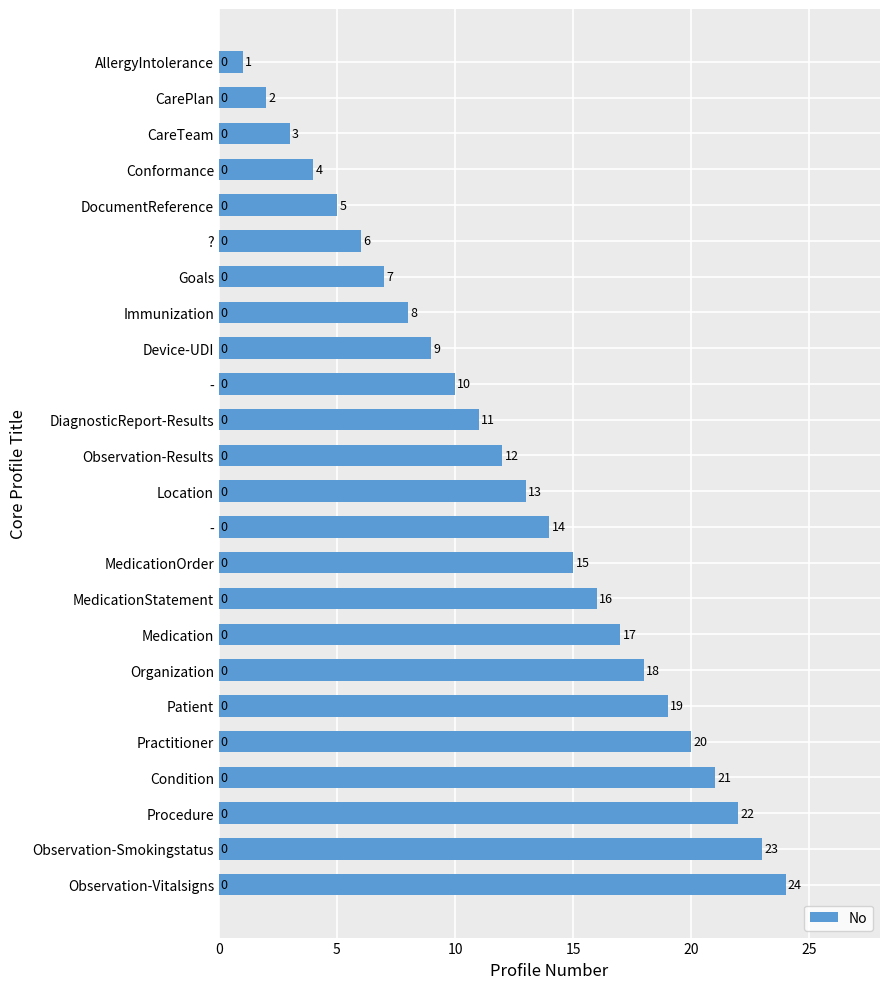

How many bars are there in total?

24